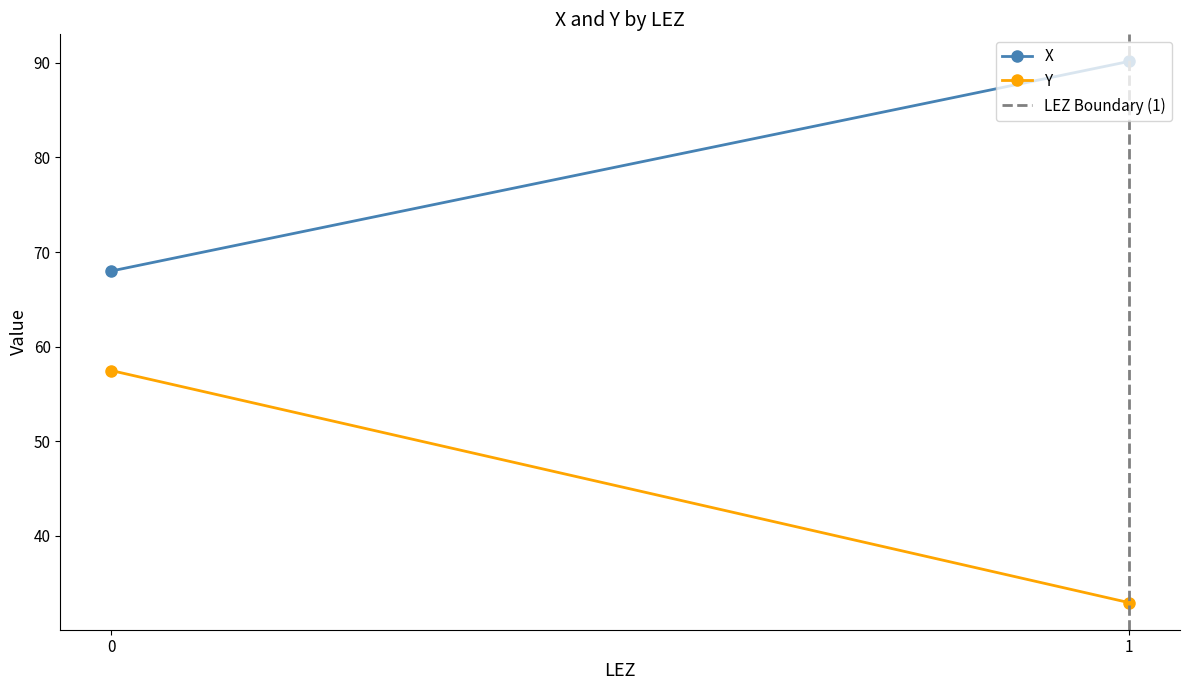

What is the highest value of the LEZ Boundary (1) series?

1.0